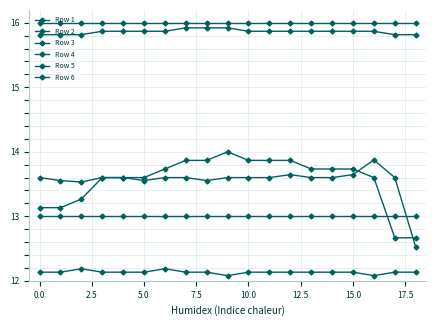

True or false: Row 4 and Row 6 intersect in this chart.

False